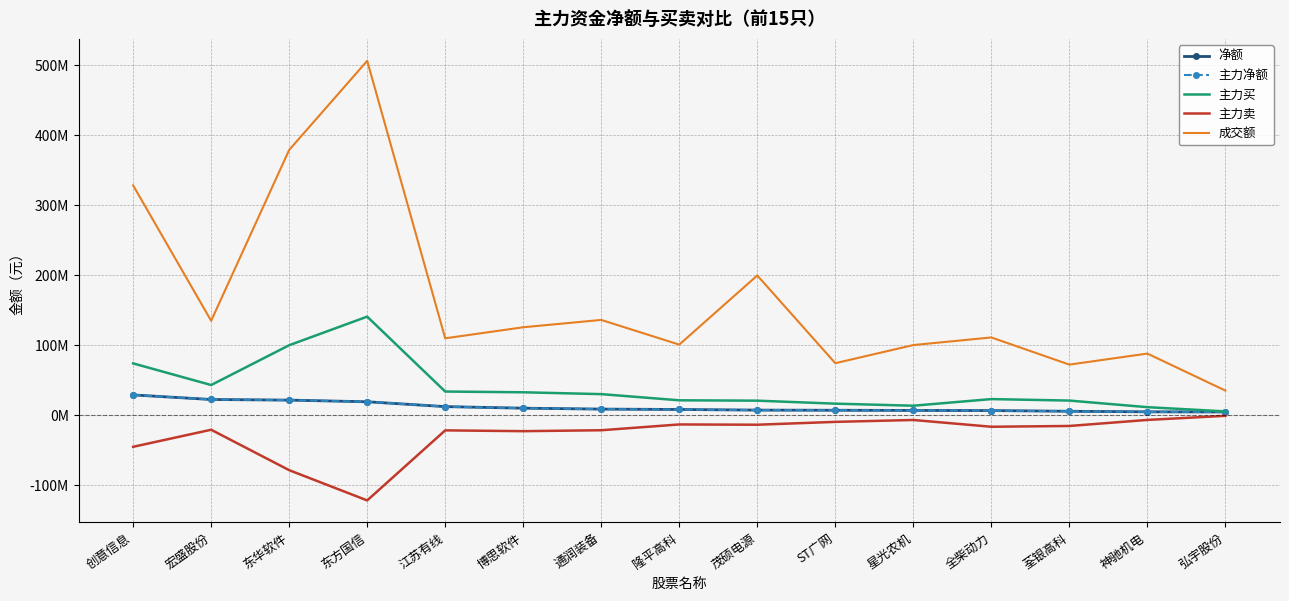

At how many categories does at least one series exceed 301173943?

3